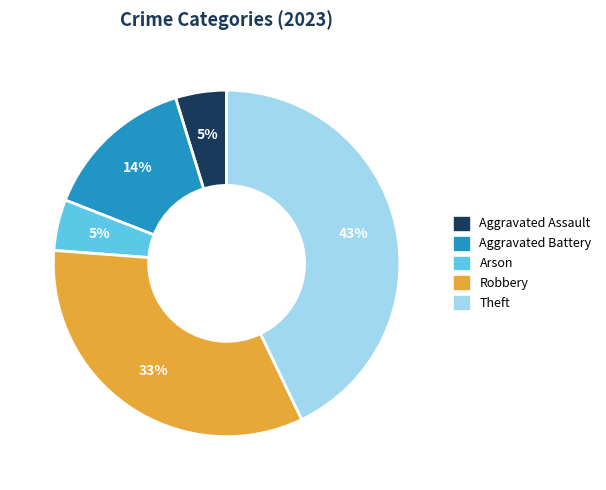

What is the largest slice in the pie chart?

Theft